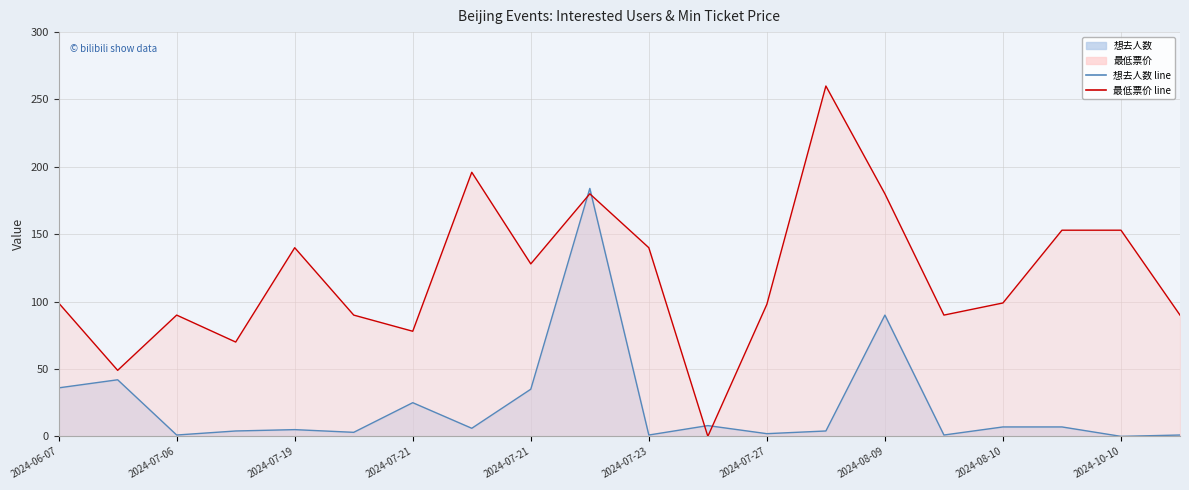

How many times do 想去人数 and 最低票价 cross each other?

4